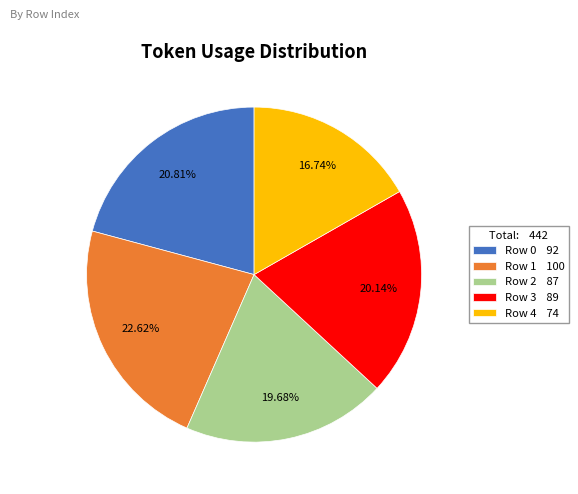

What is the total percentage of Row 2 and Row 4?

36.4%